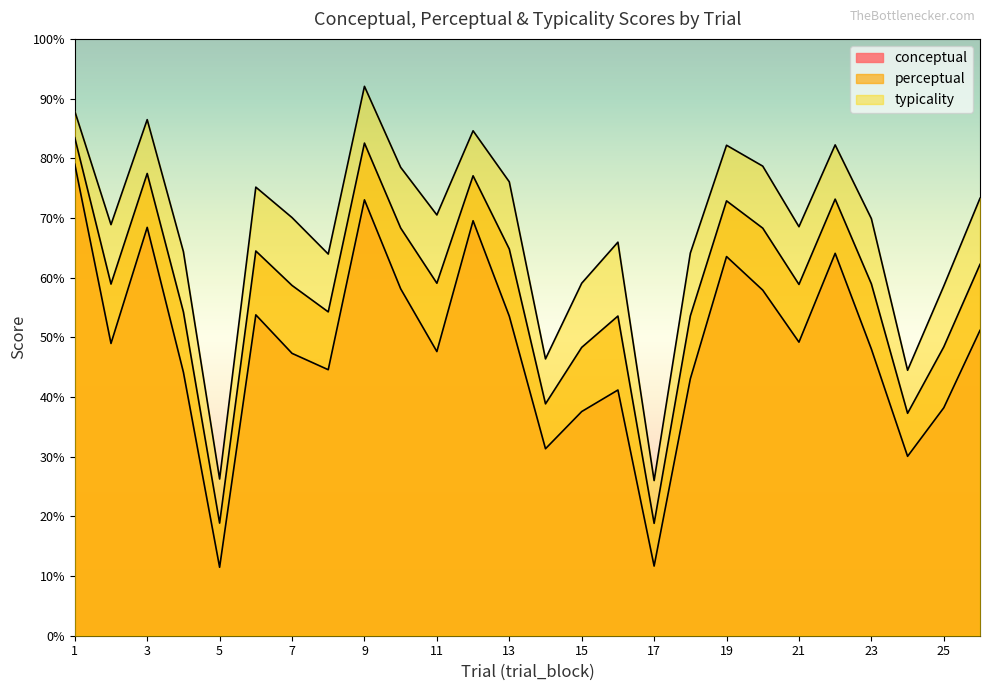

What is the value of the conceptual point at the 9th from the left?

73.0